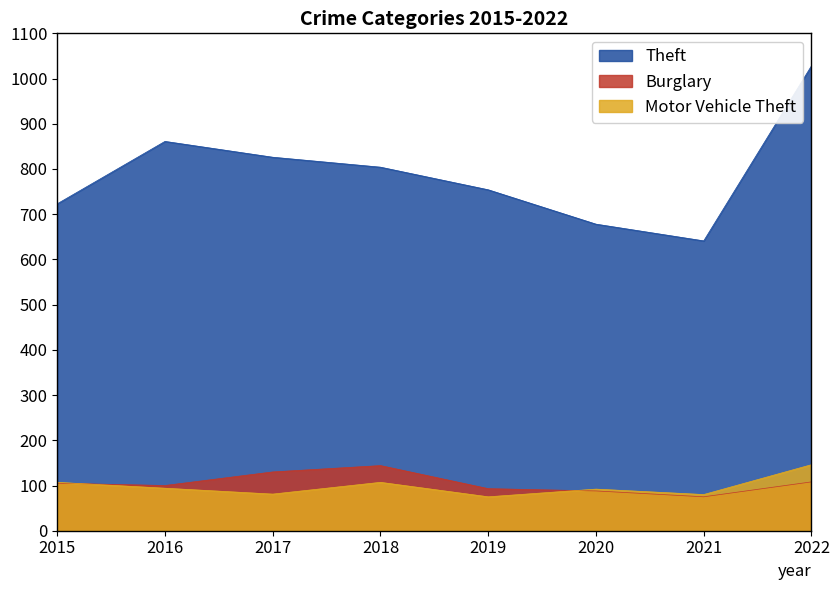

What is the average value of the Theft series?

789